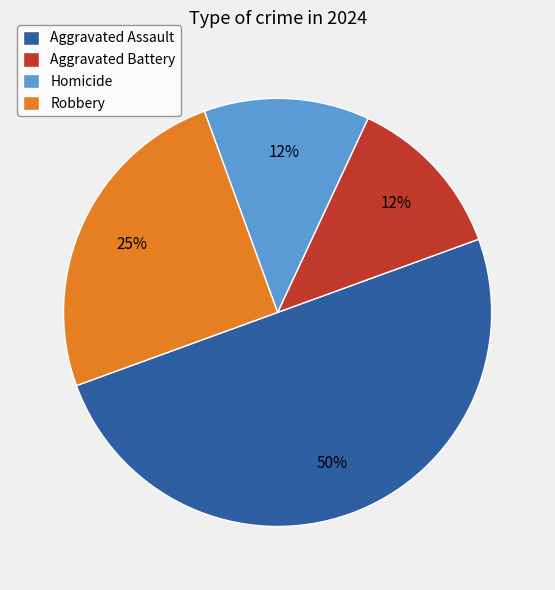

Is it true that Homicide is 2% of the pie?

False